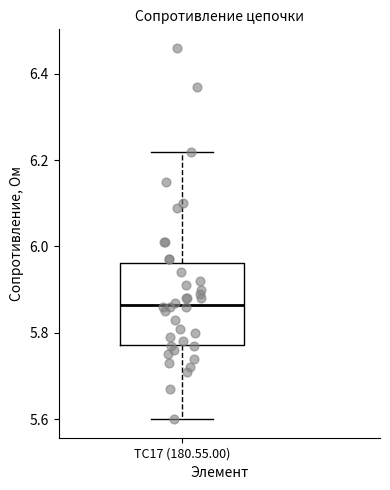

Where does the lower whisker of the box for TC17 (180.55.00) end on the y-axis? The values are not printed on the chart, so give them approximately, as read against the axis.

5.60